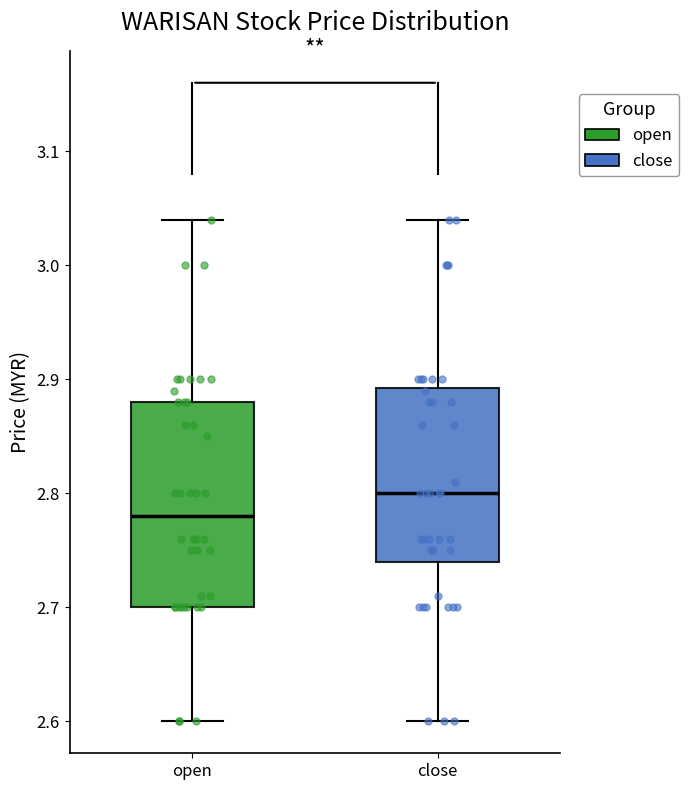

Reading left to right, read every box against the y-axis: the position of its median line, the range the box covers, and the ends of its whiskers. The values are not printed on the chart, so give them approximately, as read against the axis.

open: median 2.78, box 2.70 to 2.88, whiskers 2.60 to 3.04
close: median 2.80, box 2.74 to 2.89, whiskers 2.60 to 3.04